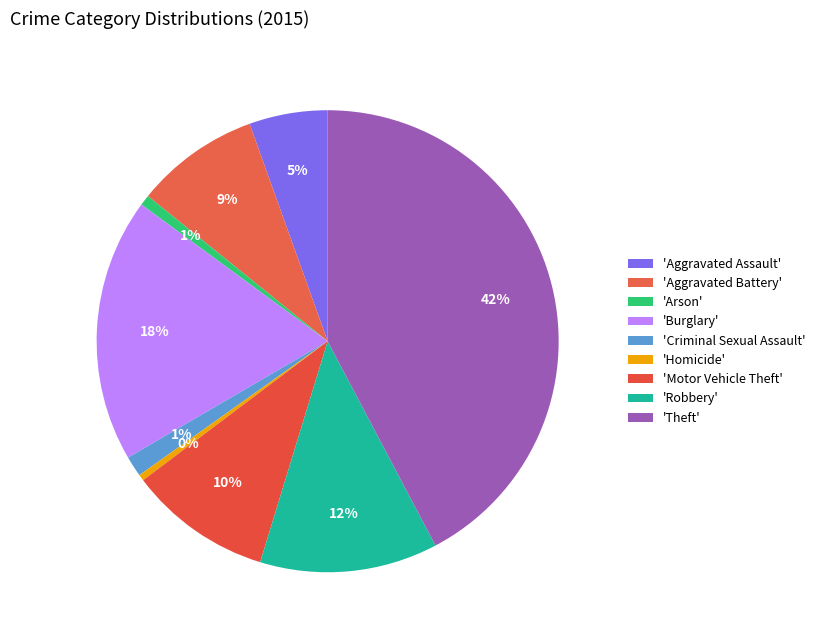

How many segments does this pie chart have?

9